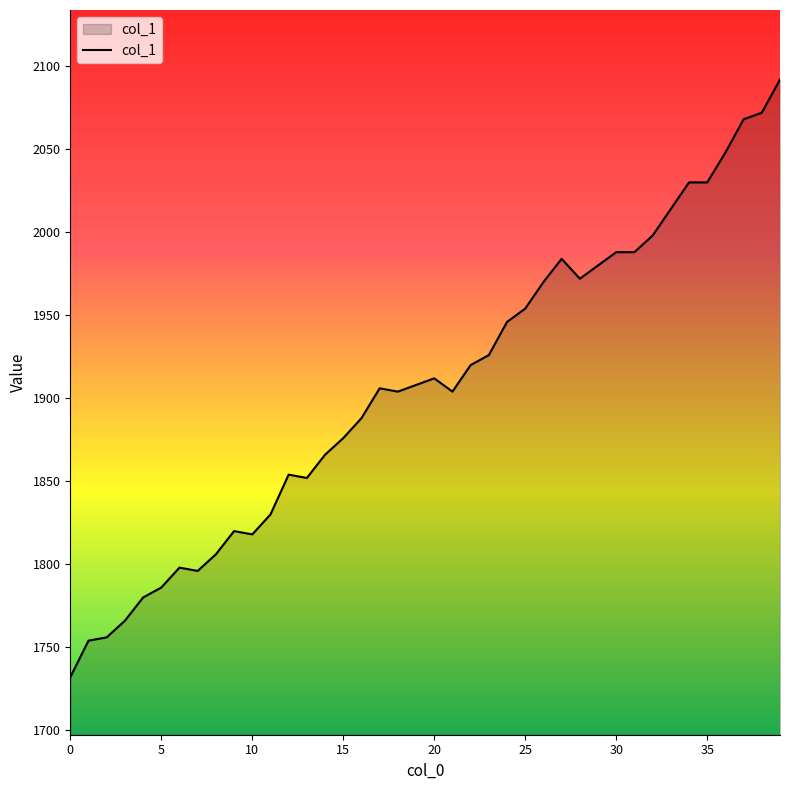

What is the smallest value displayed?

1732